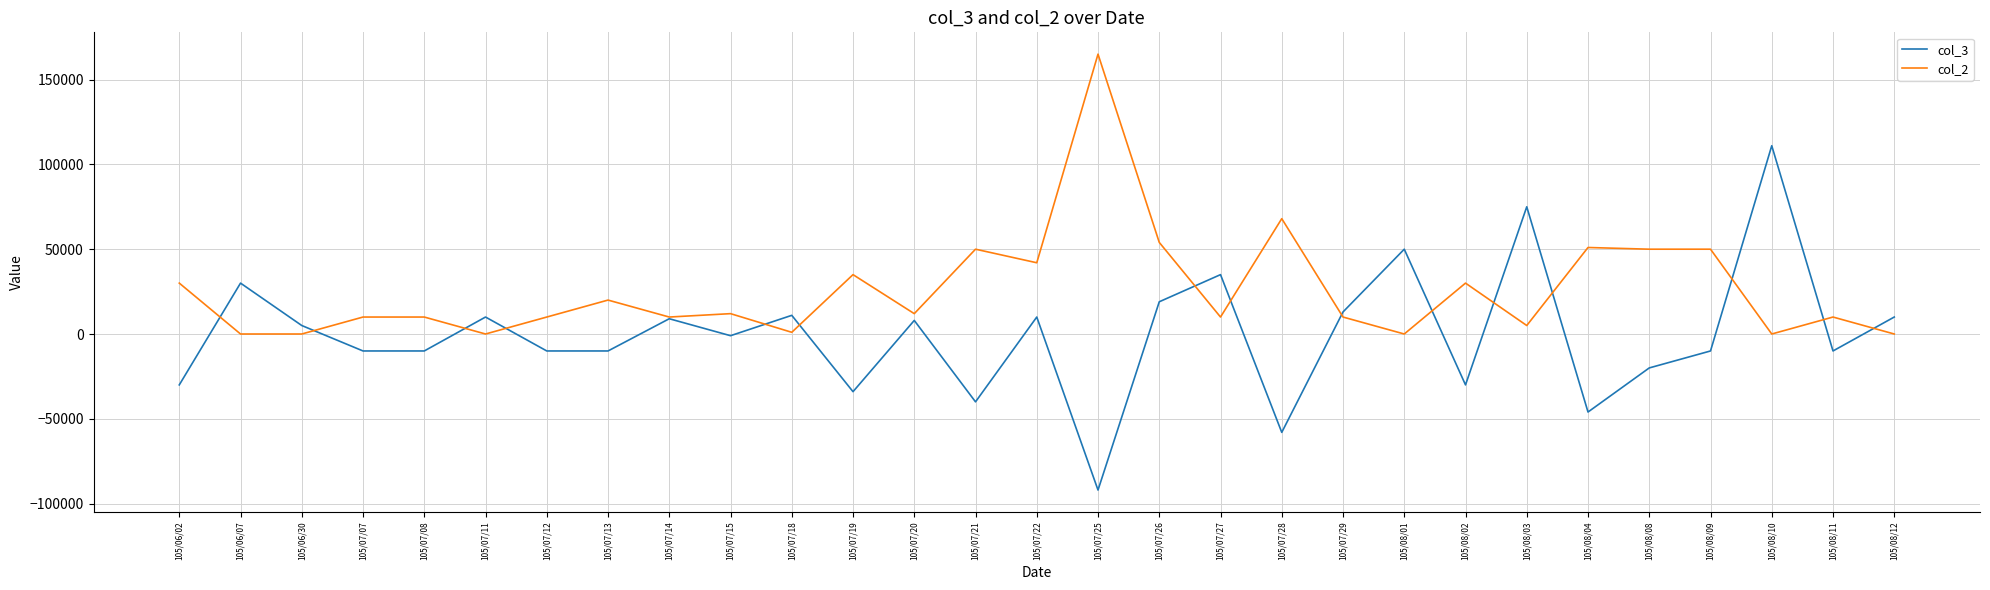

What is the lowest value of the col_3 series?

-92000